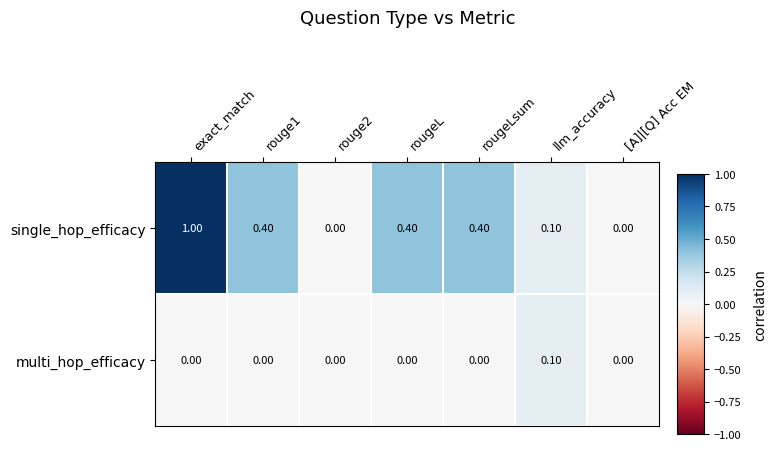

What is the difference between the second highest and second lowest values in the single_hop_efficacy series?

0.4